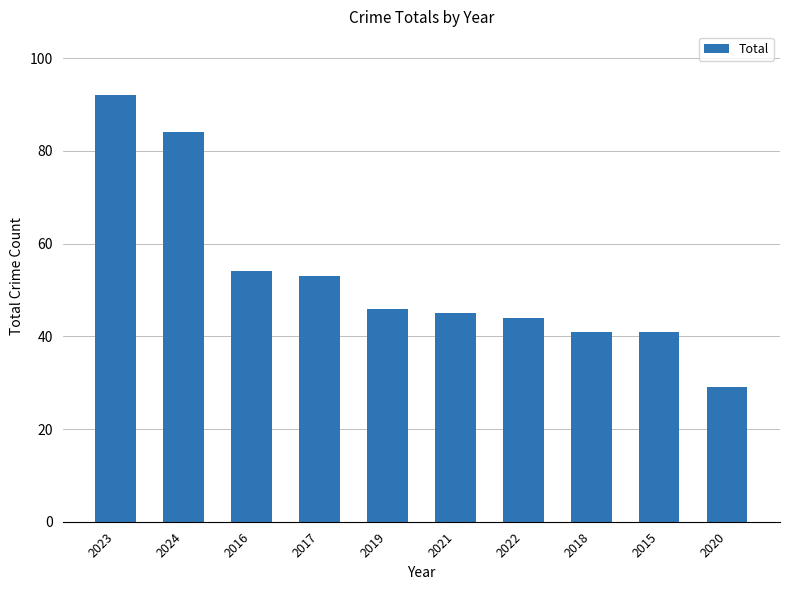

What is the difference between the values at 2020 and 2015?

12